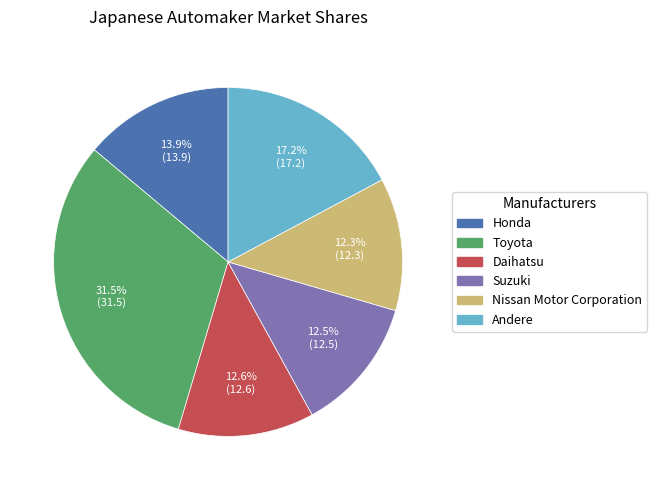

To the nearest percent, what percentage of the pie is Andere?

17%